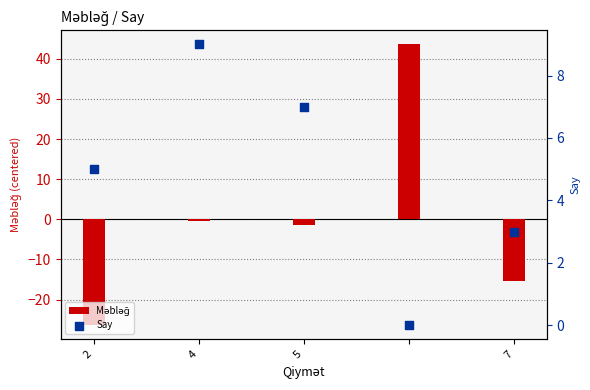

Which series has the largest total across all categories?

Say